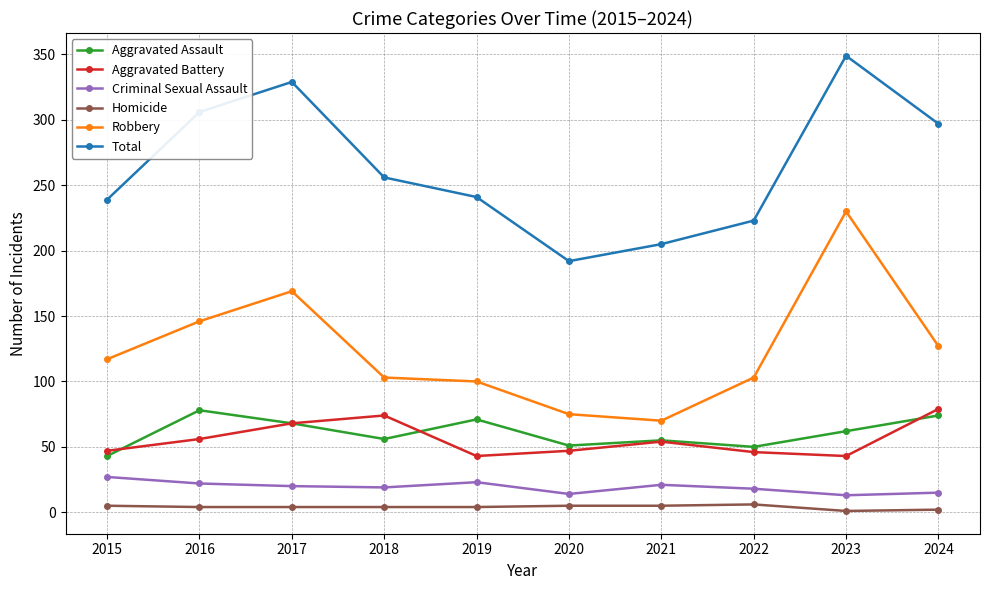

Which category has the lowest value in the Total series?

2020